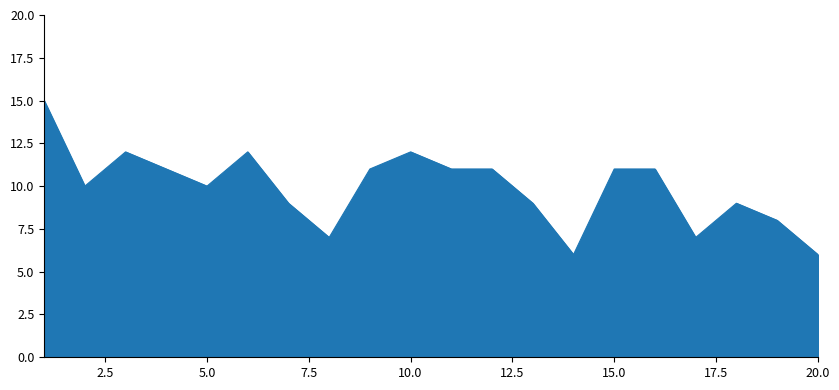

What is the greatest value displayed?

15